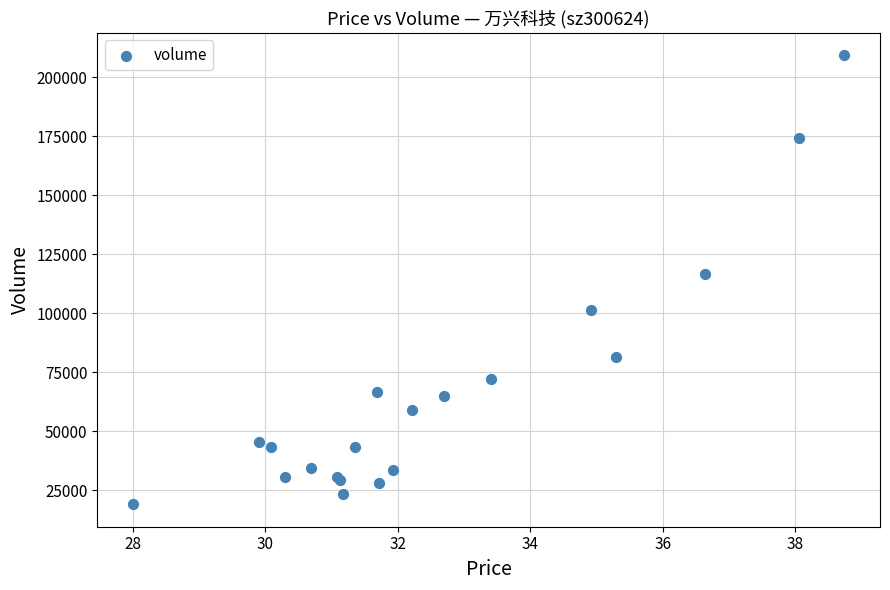

What Y value in the scatter plot is closest to 114233?

116526